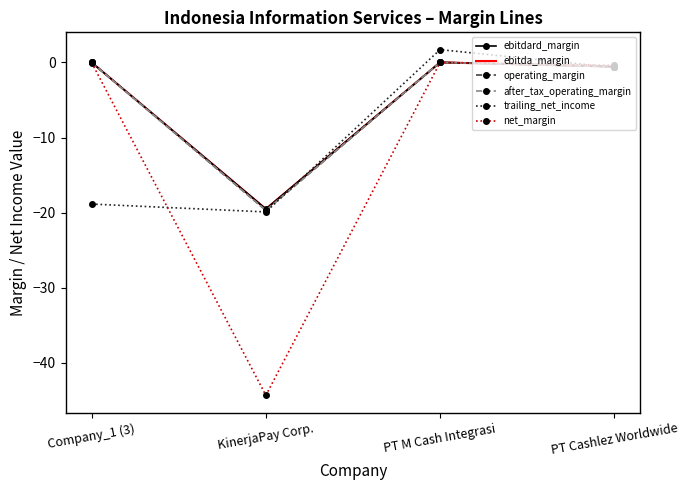

Reading right to left, list all the values displayed in this chart.

ebitdard_margin: -0.6	0.0	-19.5	0.0
ebitda_margin: -0.6	0.0	-19.5	0.0
operating_margin: -0.6	0.0	-19.7	-0.0
after_tax_operating_margin: -0.6	0.0	-19.7	-0.0
trailing_net_income: -0.7	1.7	-19.9	-18.9
net_margin: -0.4	0.0	-44.3	-0.0